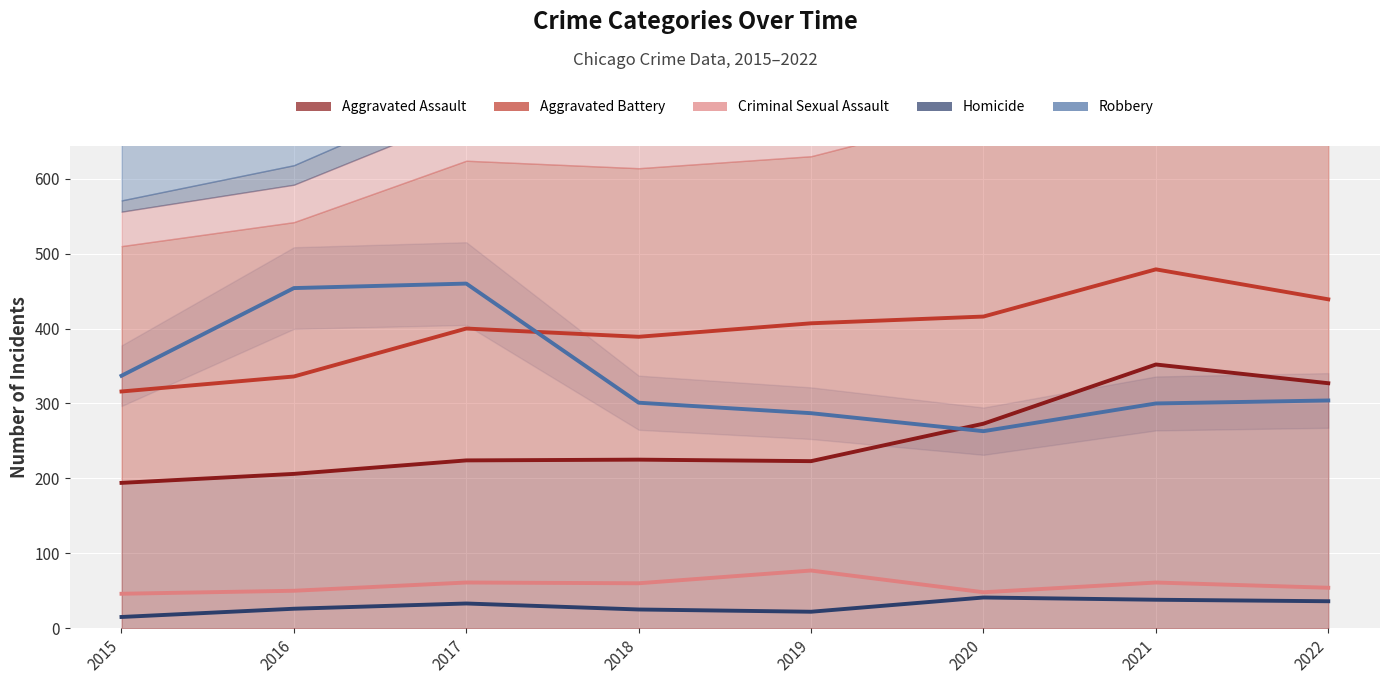

At 2016, list the series in order from largest to smallest.

Robbery, Aggravated Battery, Aggravated Assault, Criminal Sexual Assault, Homicide